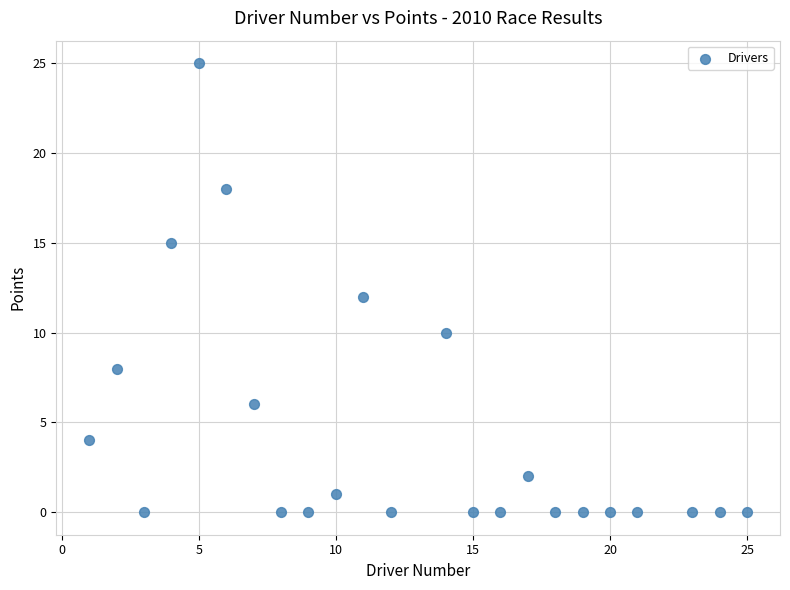

What is the range of Y values (max minus min)?

25